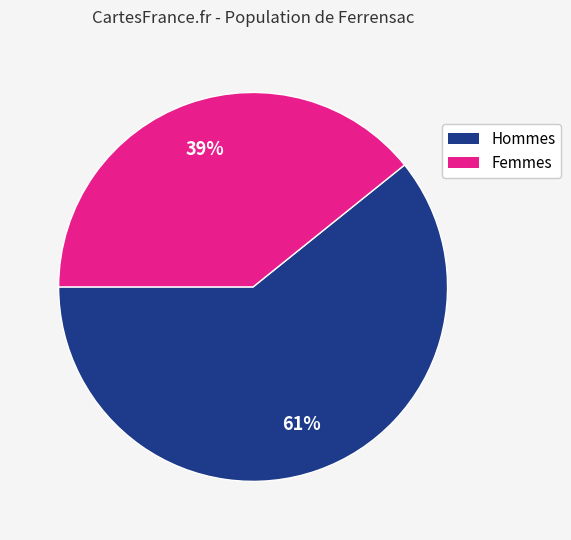

To the nearest percent, what is the average slice percentage?

50%